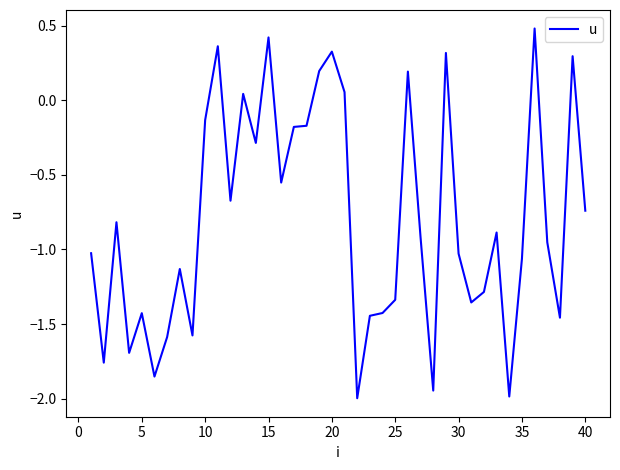

Count the number of categories in the chart.

40